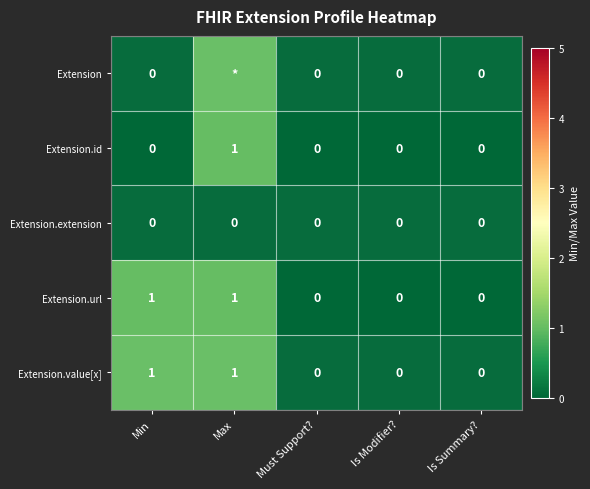

Between Min and Is Summary?, which is larger?

Min